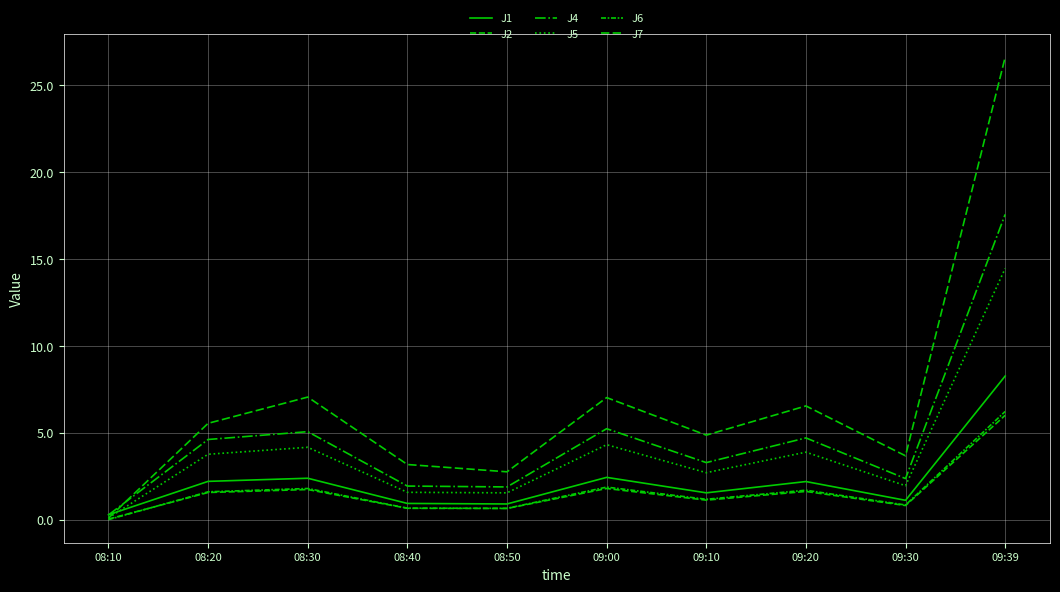

Rank the series at 08:50 from lowest to highest value.

J2, J6, J1, J5, J4, J7